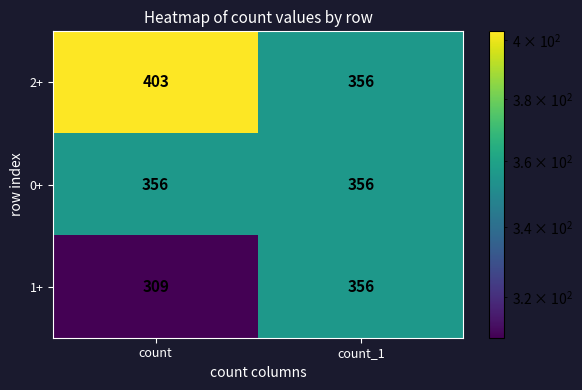

At which label is 1+ closest to 332?

count